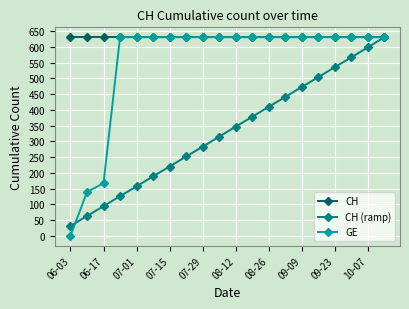

What is the average value of the GE series?

552